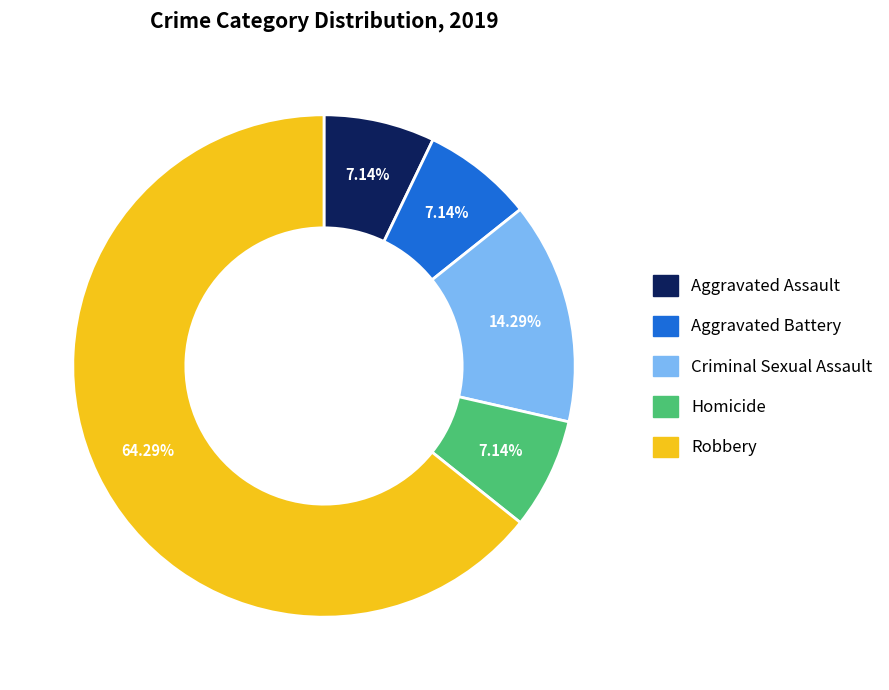

Which slice represents more than half of the pie?

Robbery